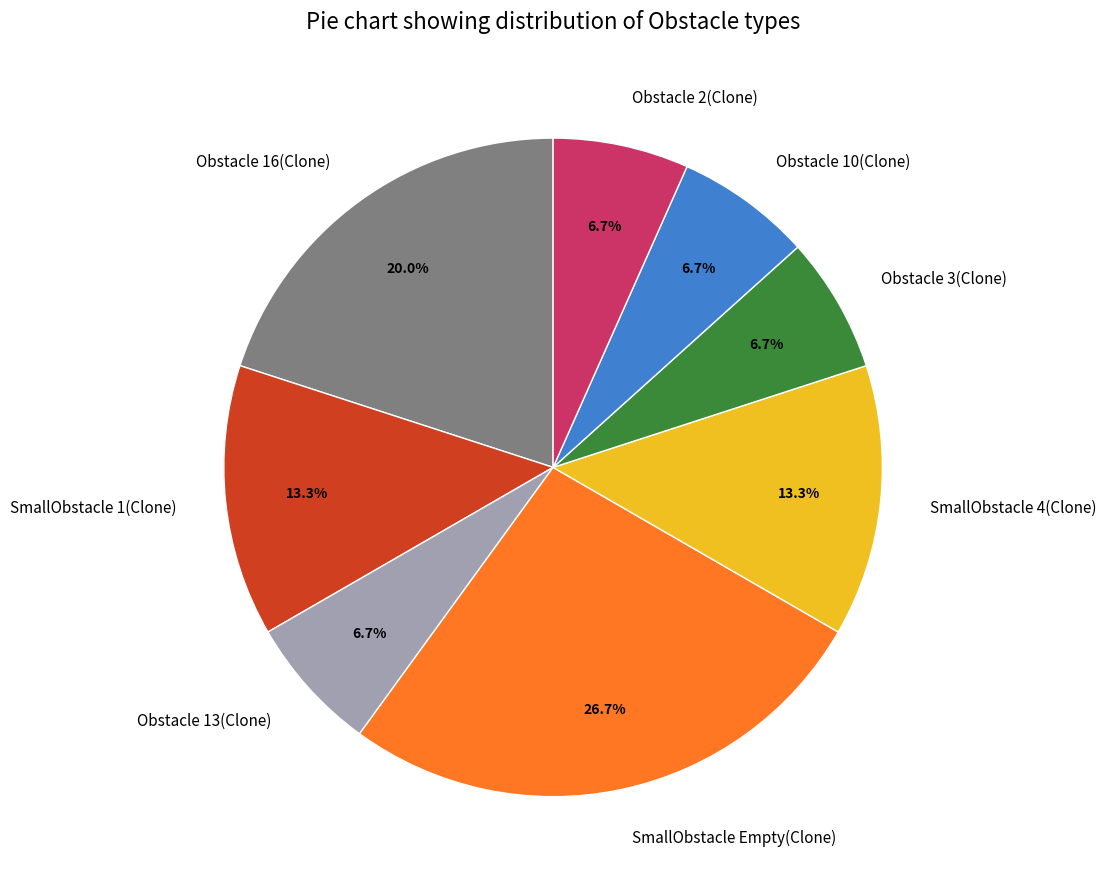

Does any single category account for the majority?

No